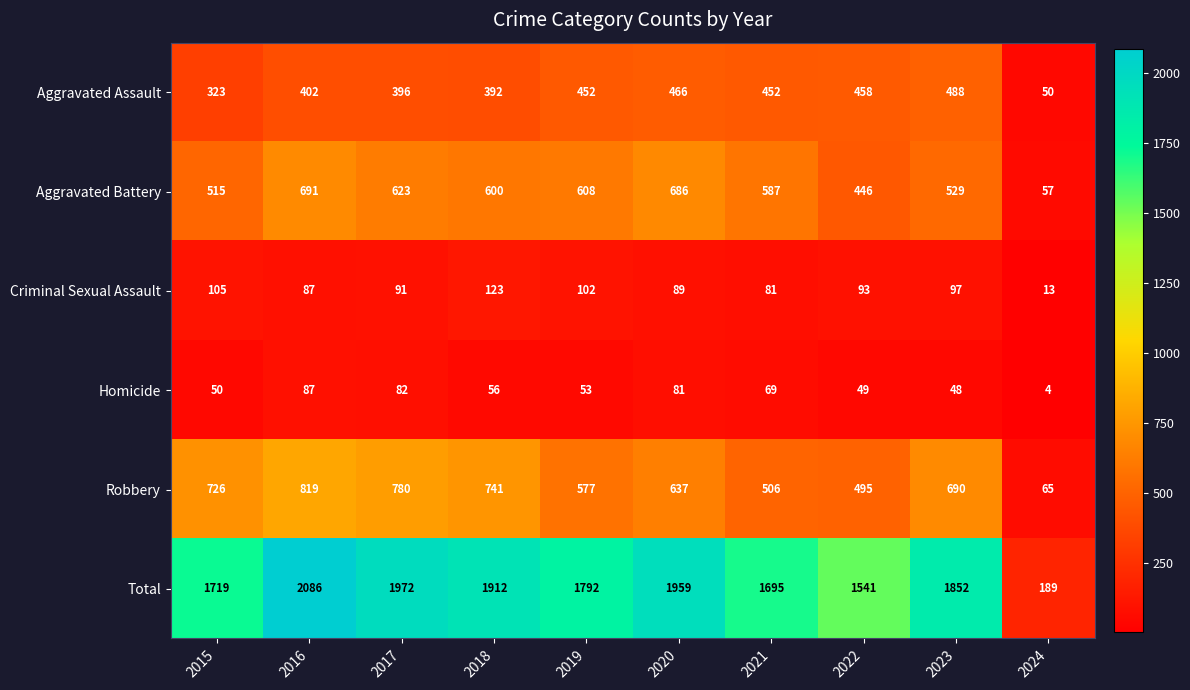

Count the number of data series in this chart.

6